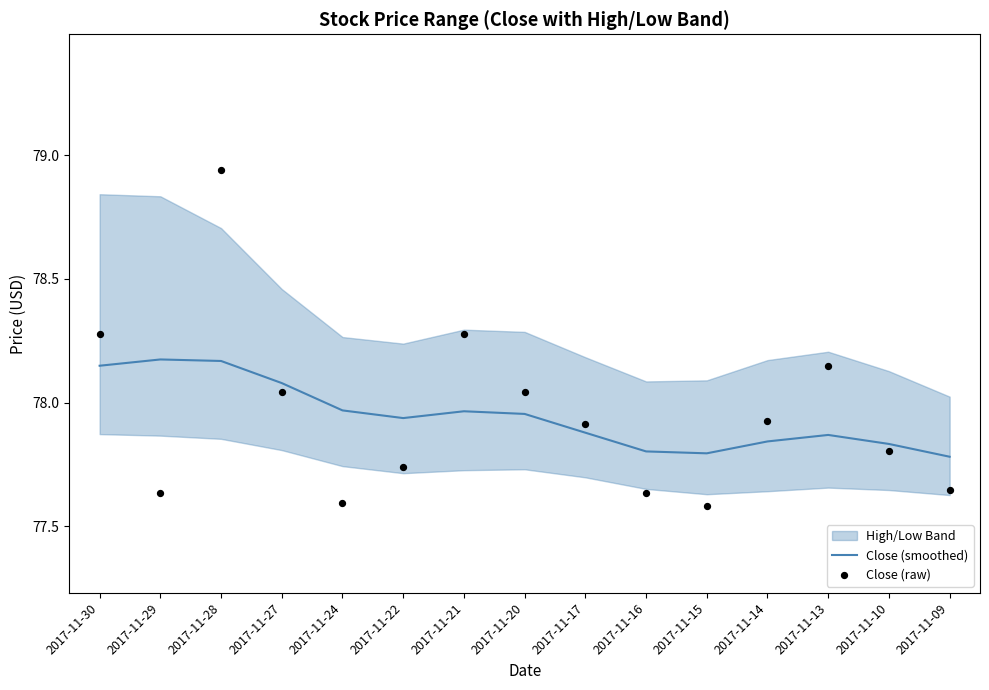

Which series has the largest Y range (max minus min)?

Close (raw)